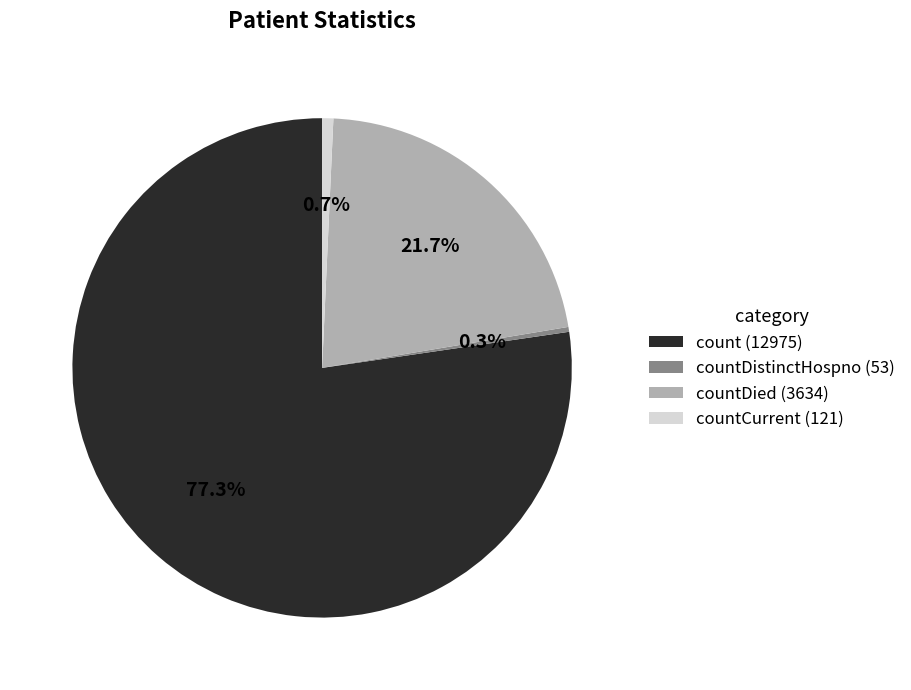

What portion of the pie excludes countDied (3634)?

78.3%